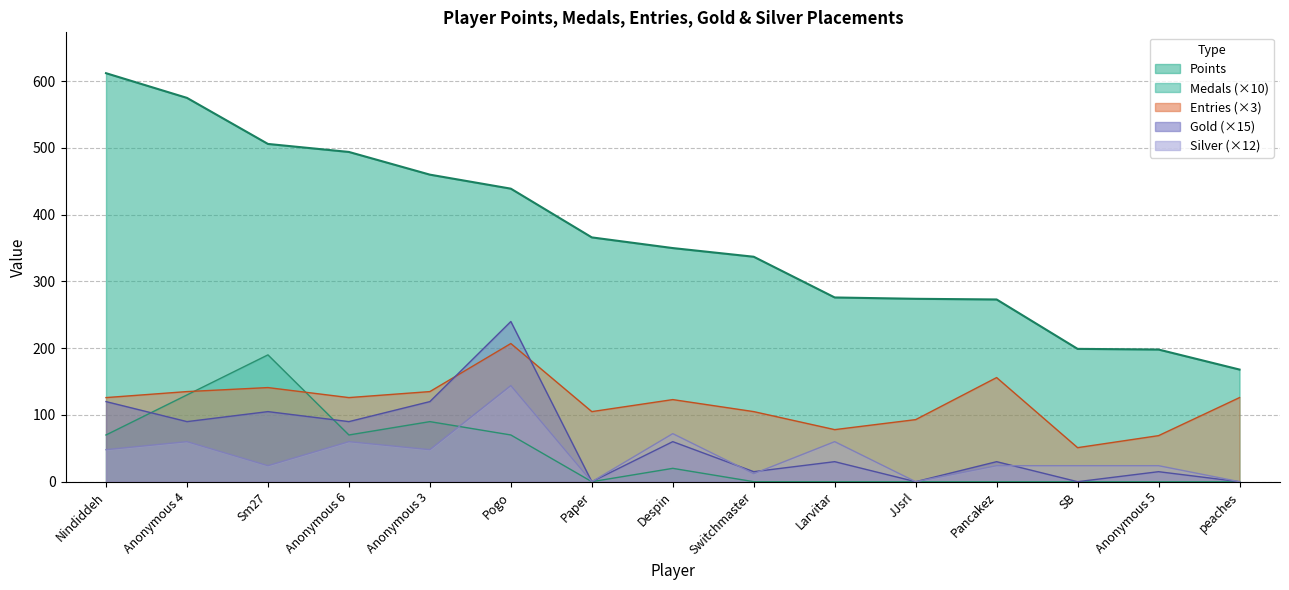

Is the value of Medals at Pogo greater than the value of Entries at Switchmaster?

No